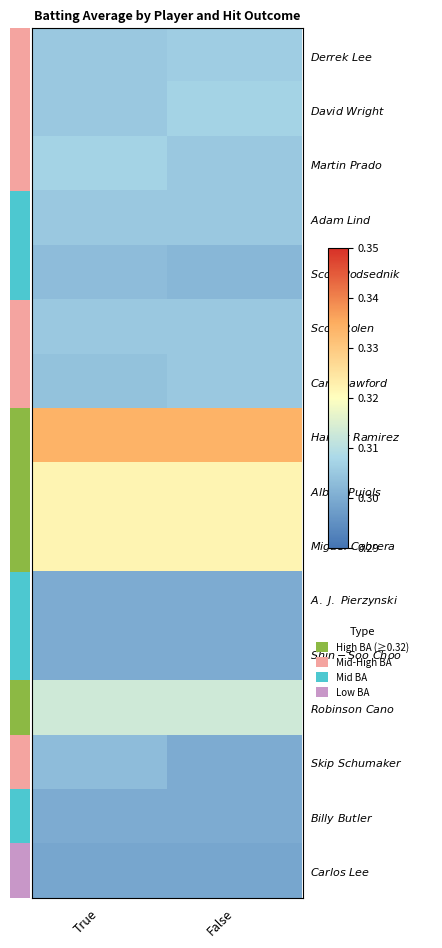

At False, list the series in order from smallest to largest.

$\it{Carlos~Lee}$, $\it{A.~J.~Pierzynski}$, $\it{Shin-Soo~Choo}$, $\it{Skip~Schumaker}$, $\it{Billy~Butler}$, $\it{Scott~Podsednik}$, $\it{Martin~Prado}$, $\it{Adam~Lind}$, $\it{Scott~Rolen}$, $\it{Carl~Crawford}$, $\it{Derrek~Lee}$, $\it{David~Wright}$, $\it{Robinson~Cano}$, $\it{Albert~Pujols}$, $\it{Miguel~Cabrera}$, $\it{Hanley~Ramirez}$